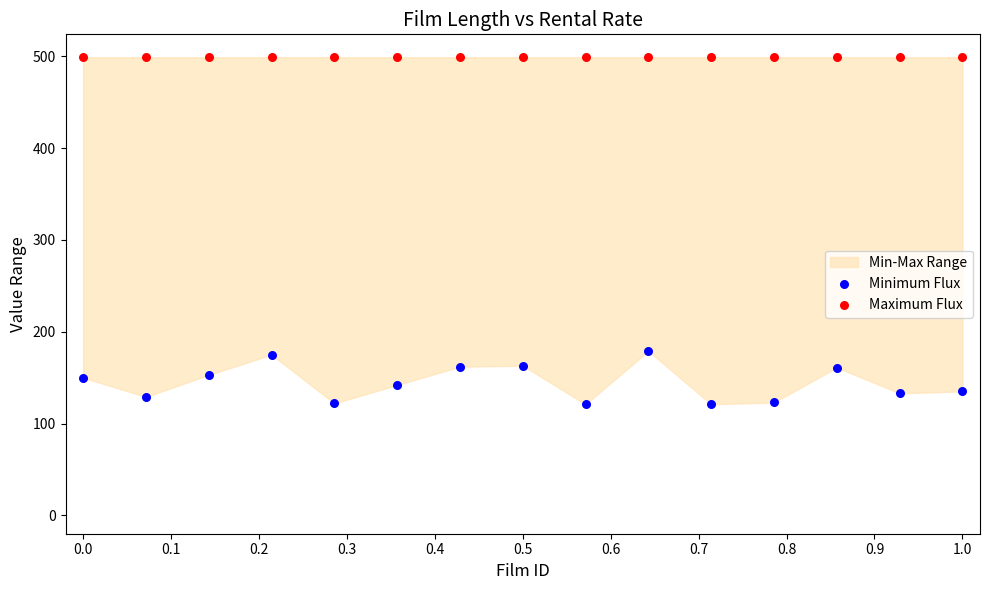

Which series contains the highest Y value?

Maximum Flux